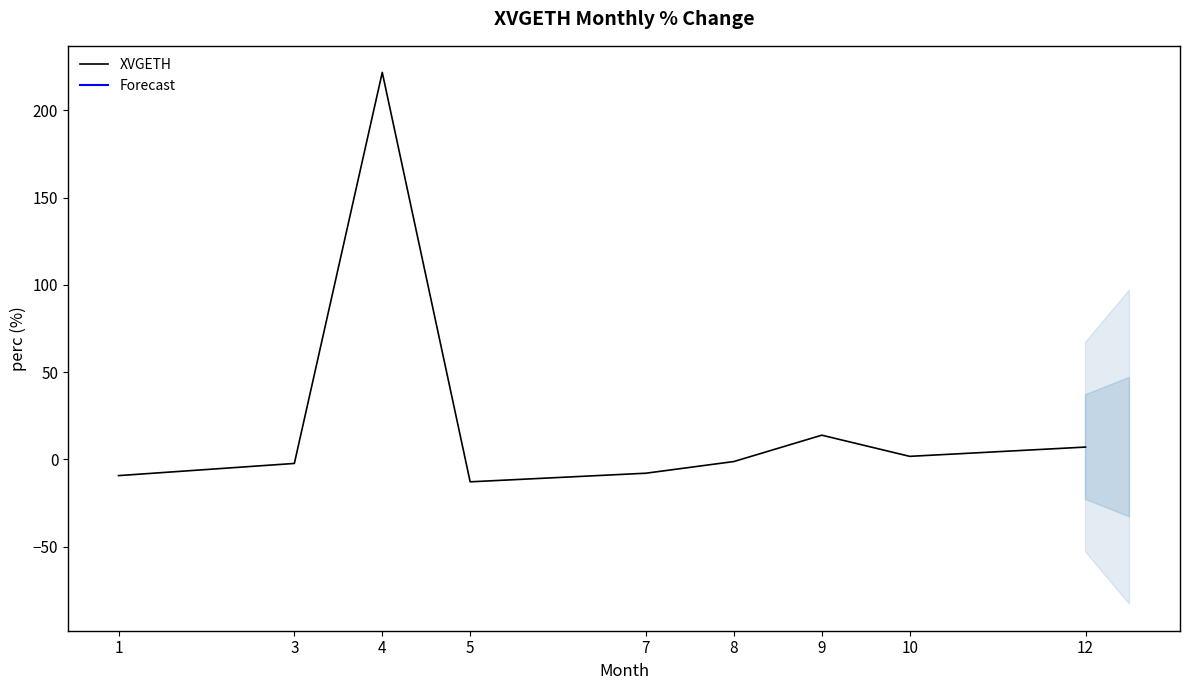

What is the change in value from 8 to 12?

+8.3